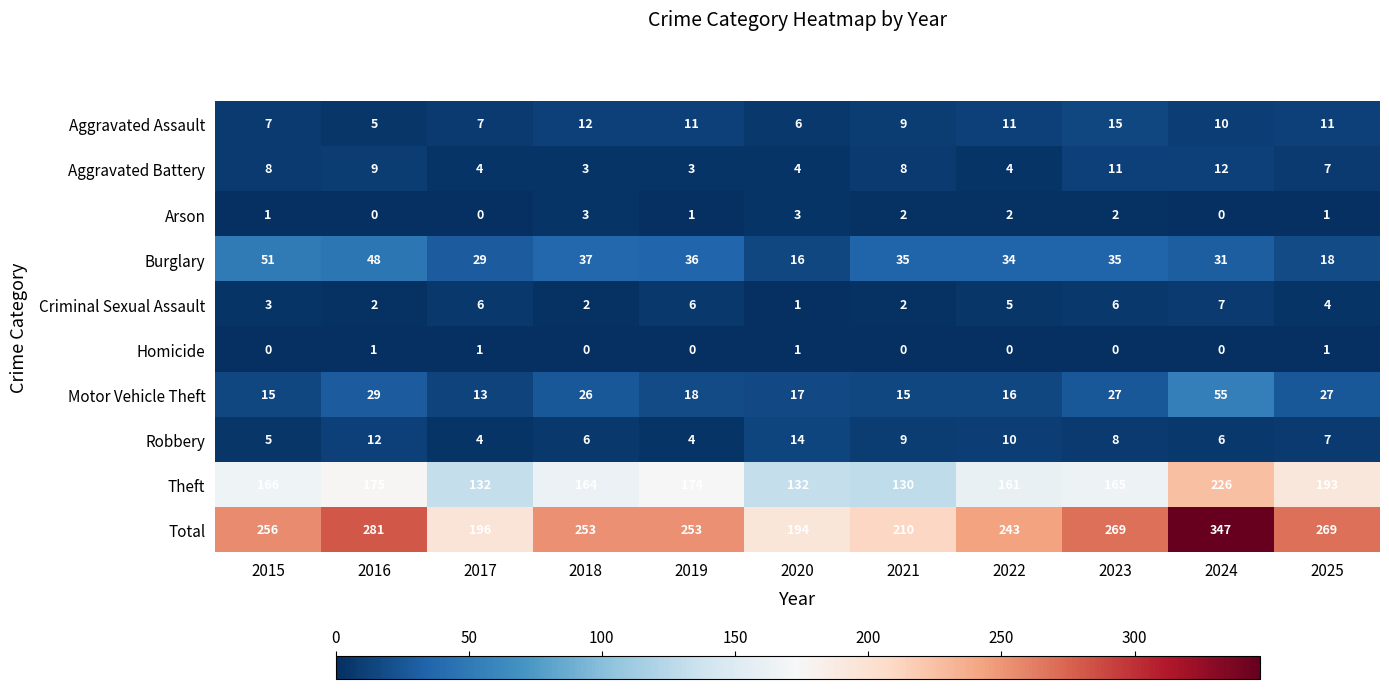

At which category does the chart reach its peak across all series?

2024